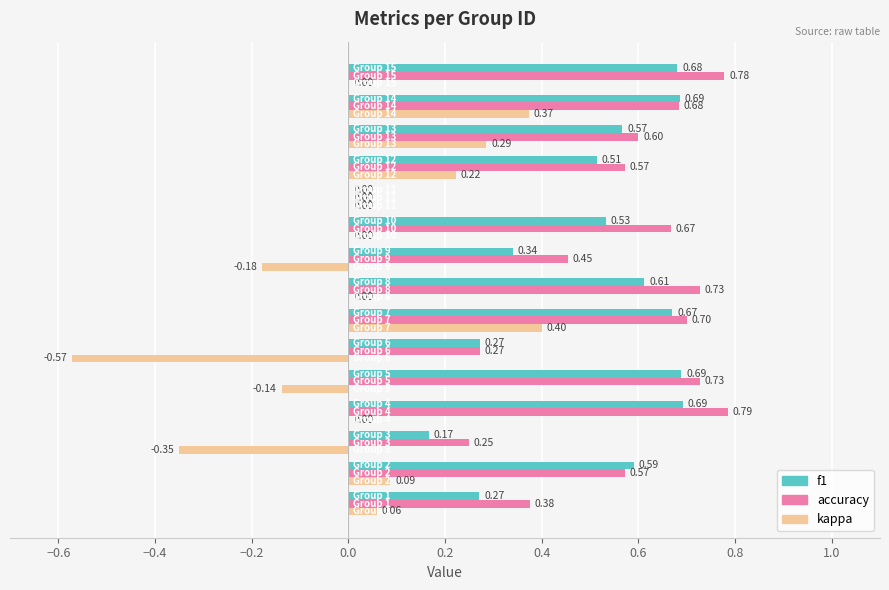

Which series has the largest total across all categories?

accuracy